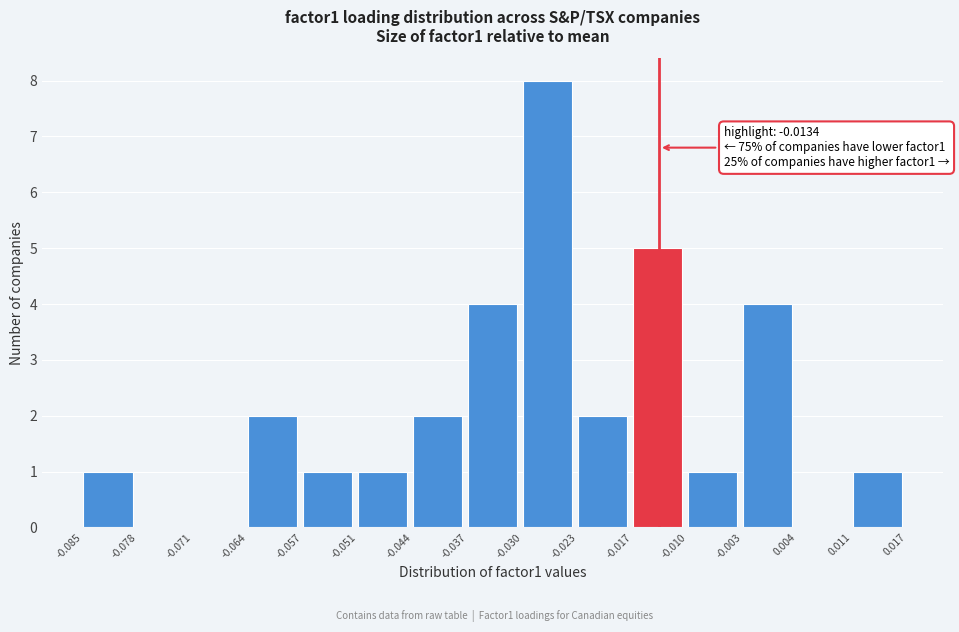

Over which range of the x-axis is the bar tallest?

-0.030 to -0.023